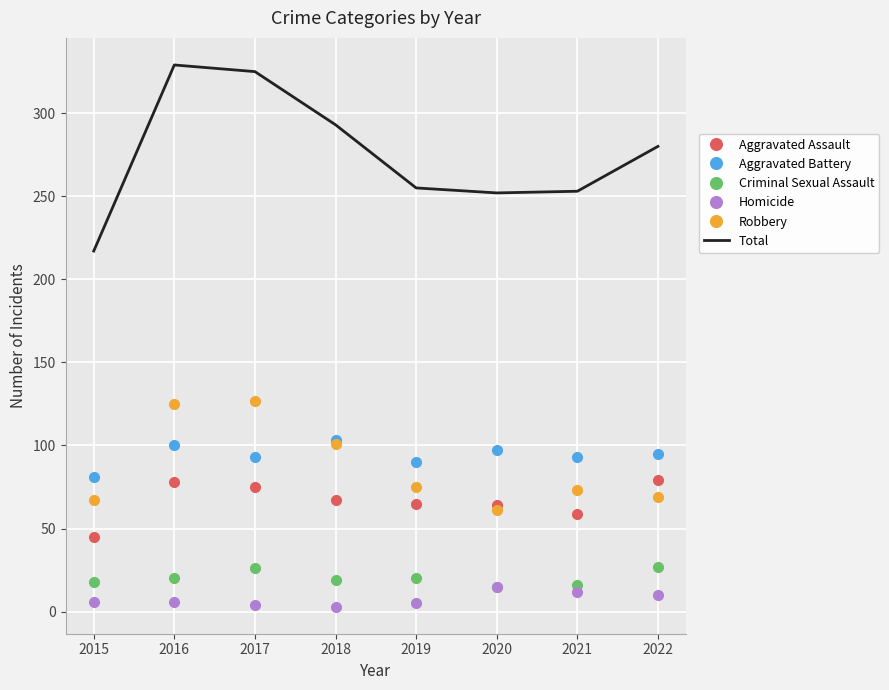

True or false: Robbery and Criminal Sexual Assault cross at least once.

False